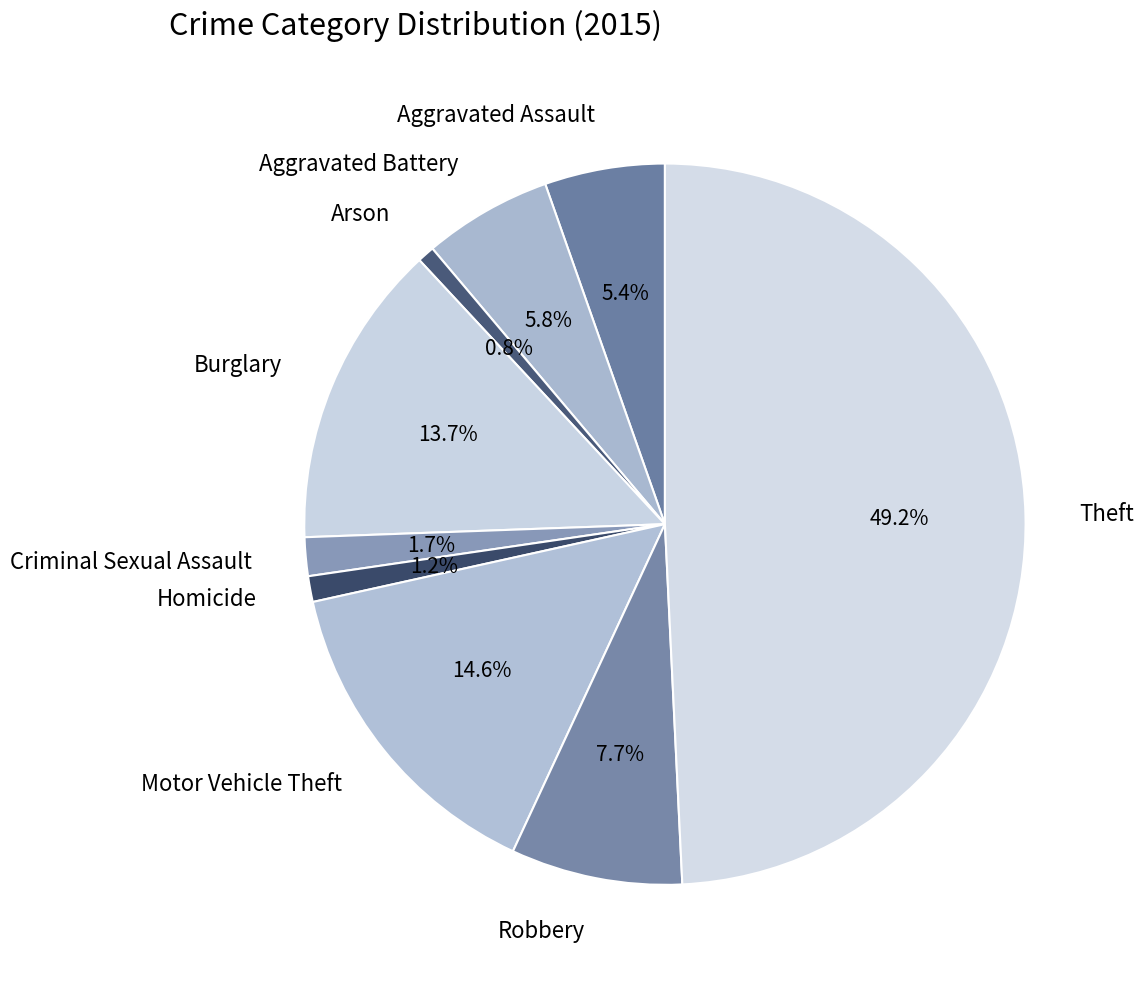

Does Burglary represent more than half of the total?

No